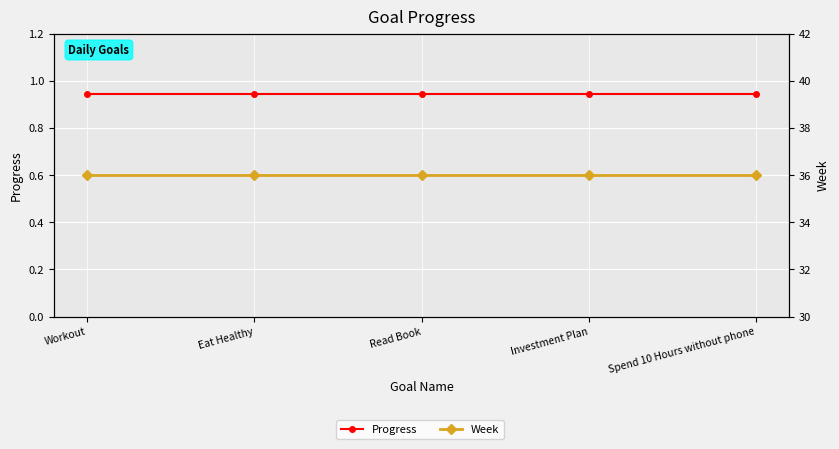

Rank the series by their maximum value, from highest to lowest.

Week, Progress